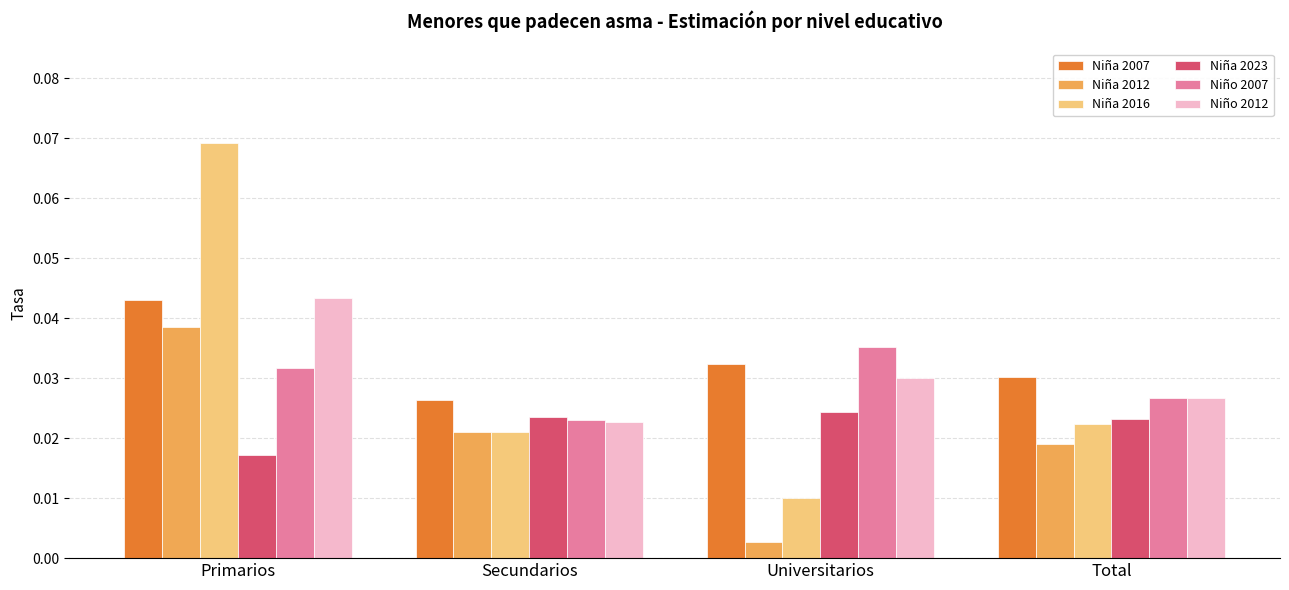

What position from the left is Universitarios?

3